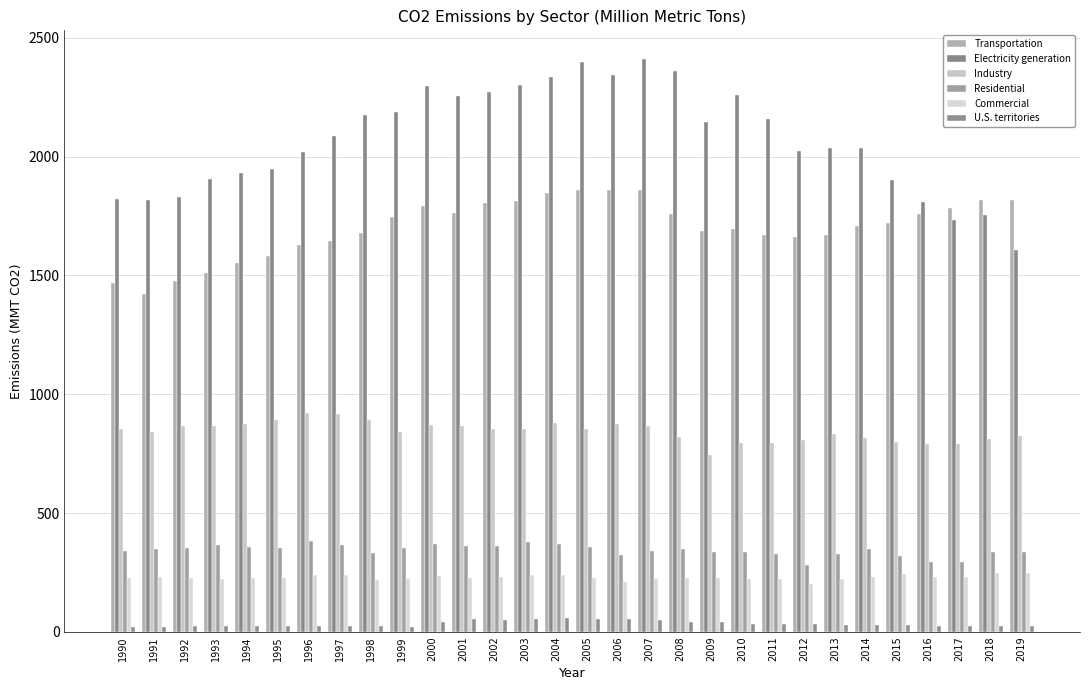

At 1996, list the series in order from smallest to largest.

U.S. territories, Commercial, Residential, Industry, Transportation, Electricity generation